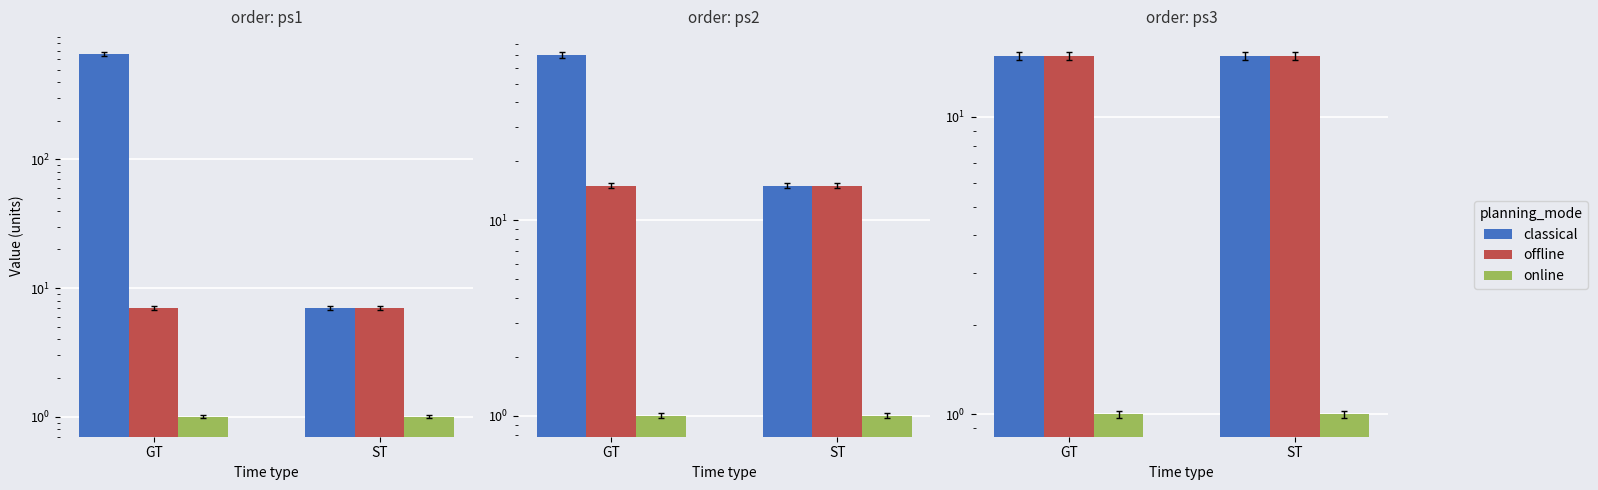

What is the label of the 1st bar from the left?

GT